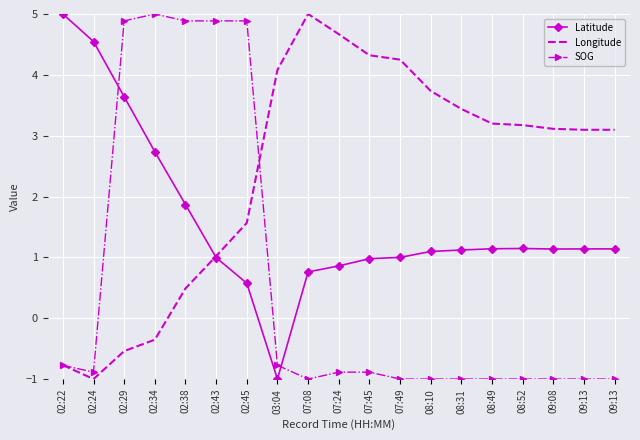

What is the difference between the maximum and minimum values in the SOG series?

6.0